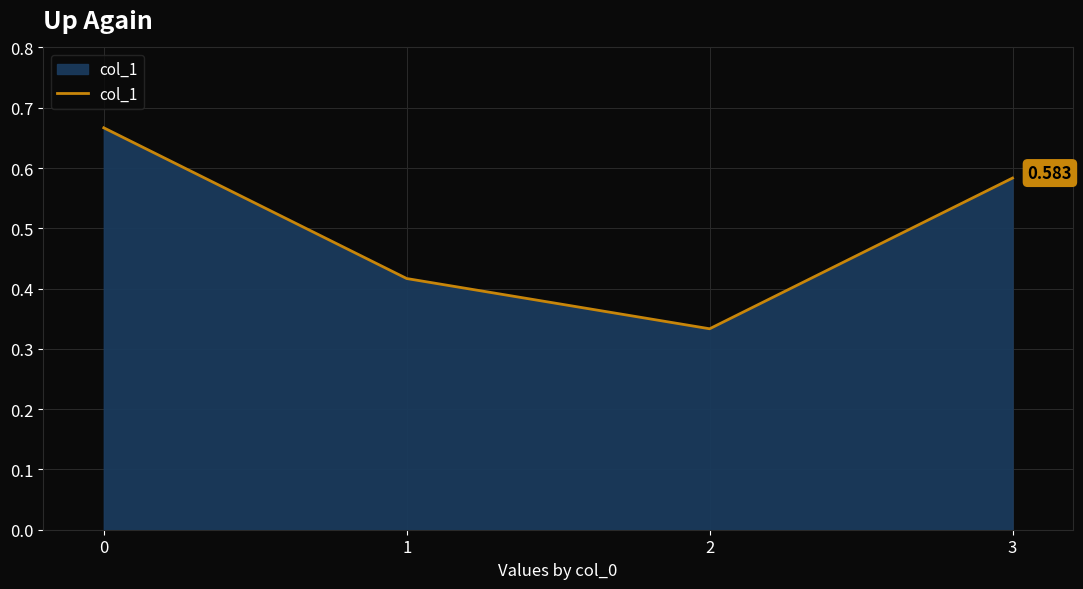

True or false: the data has more than 2 interior local peaks.

False